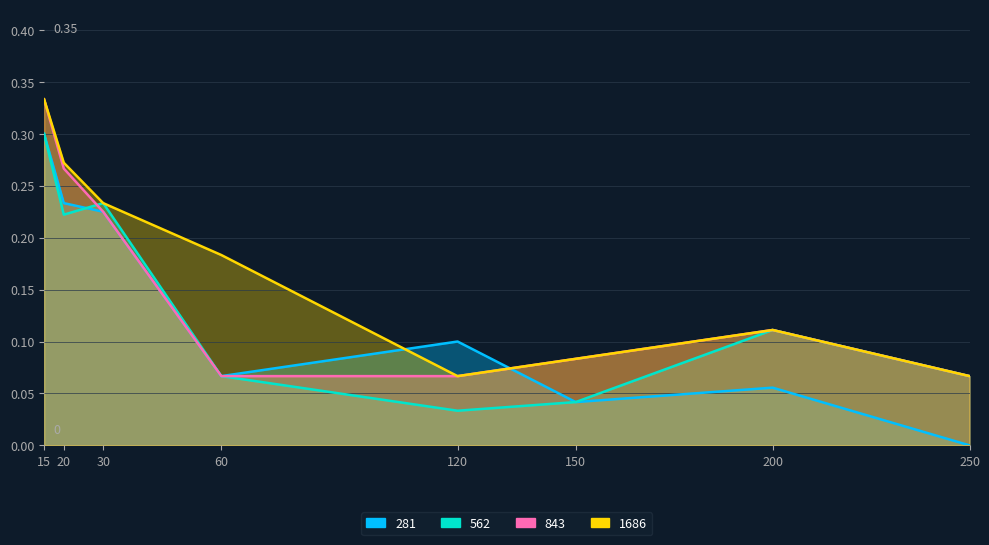

At which category is the sum across all series the highest?

15